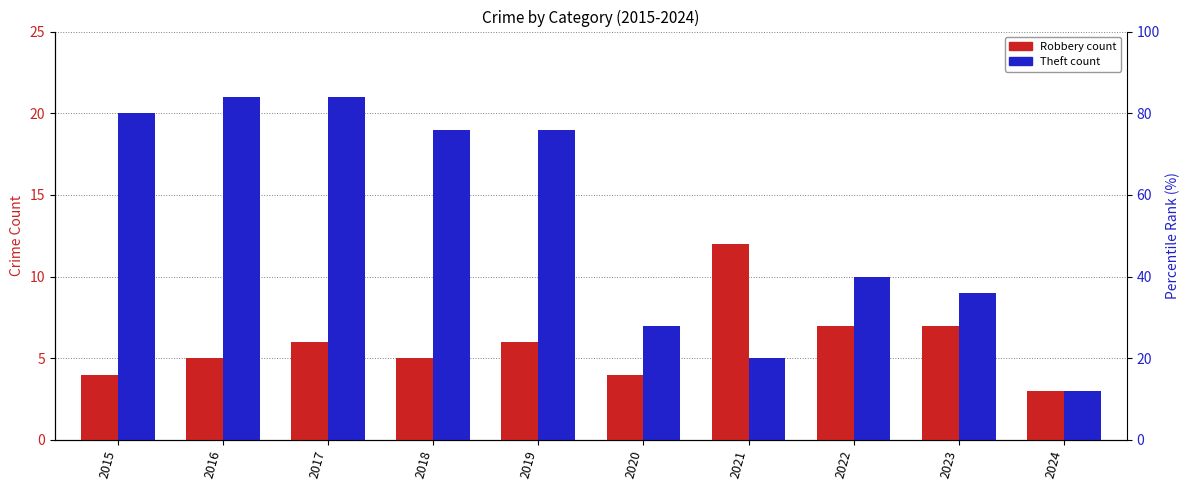

What is the difference between the maximum and second lowest values in the Theft series?

16